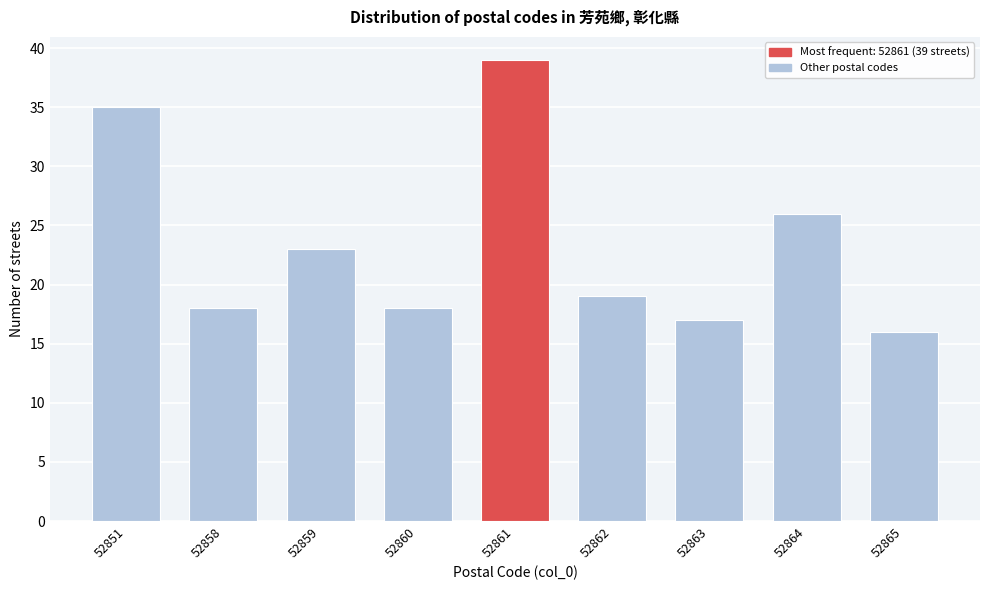

Reading left to right, extract all data points from this chart.

35	18	23	18	39	19	17	26	16